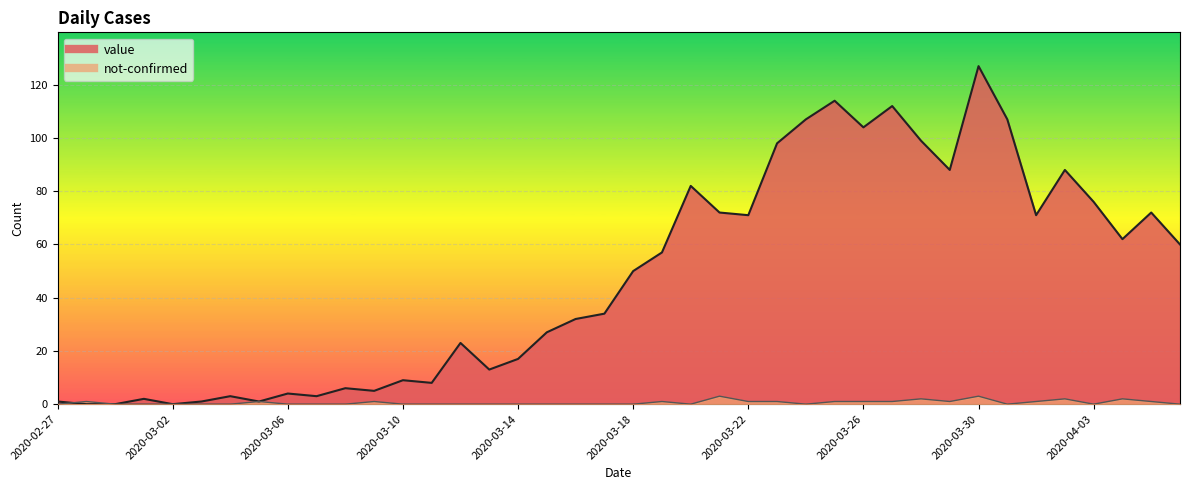

How many times do not-confirmed and value cross each other?

1